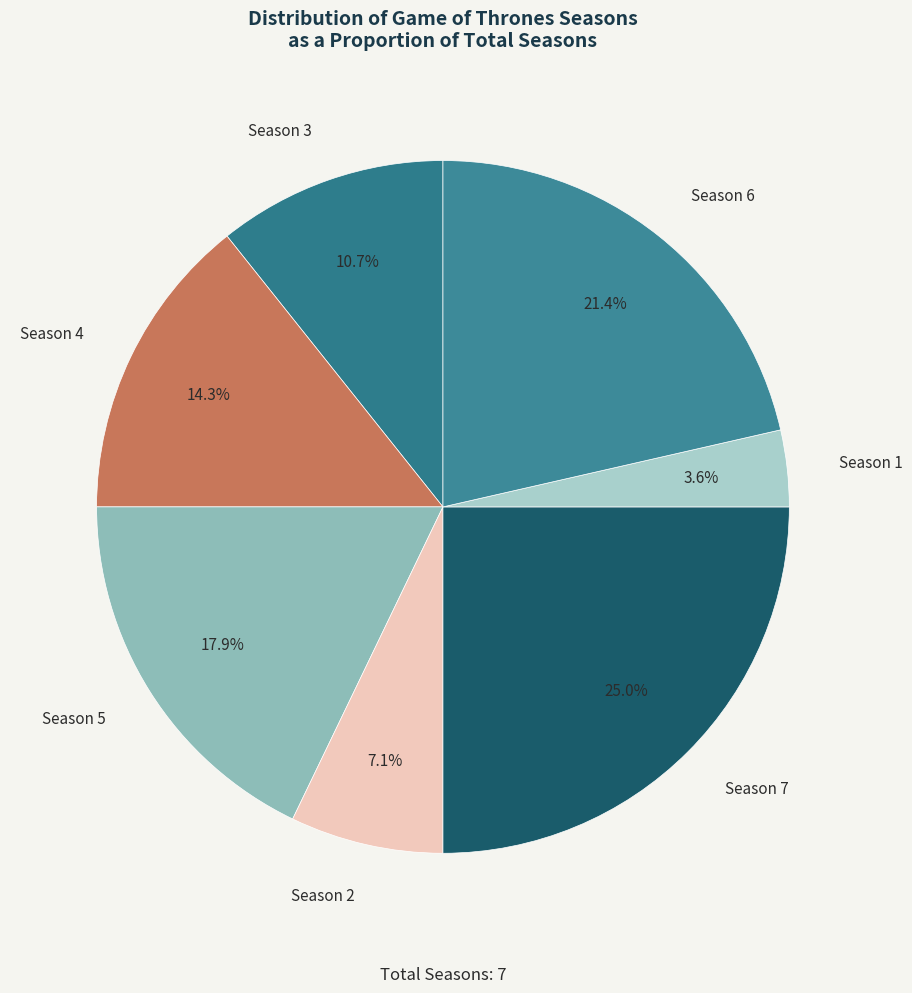

What is the ratio of the value at Season 2 to the value at Season 3?

0.7